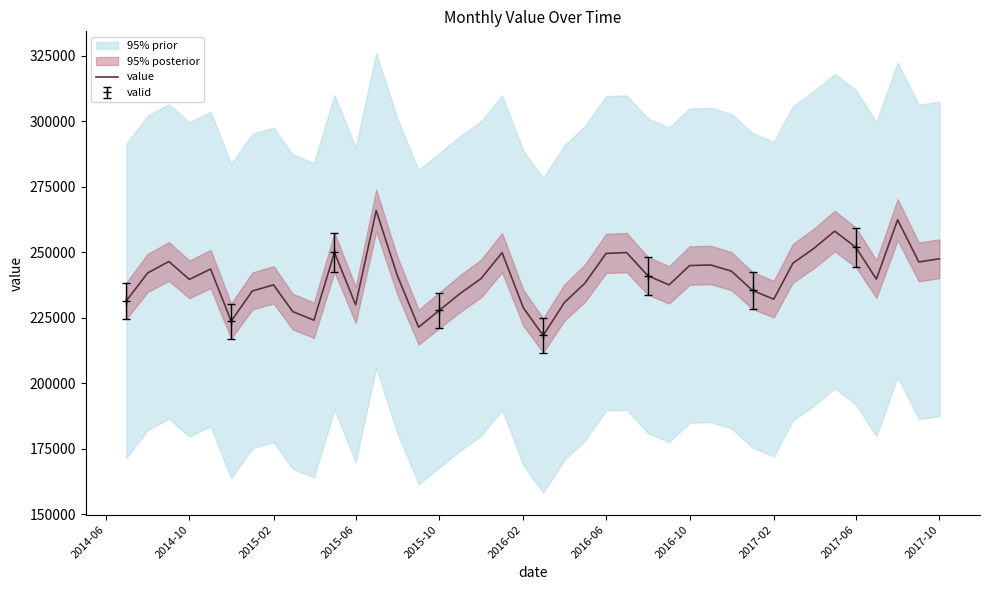

What is the lowest value of the value series?

218217